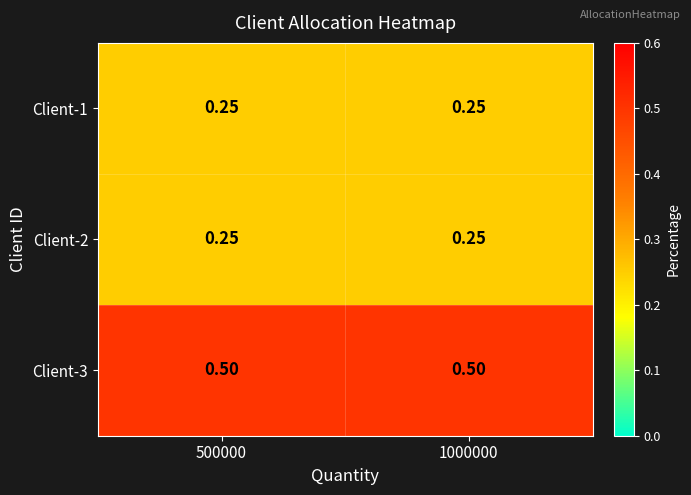

What is the total value across all series at 1000000?

1.0